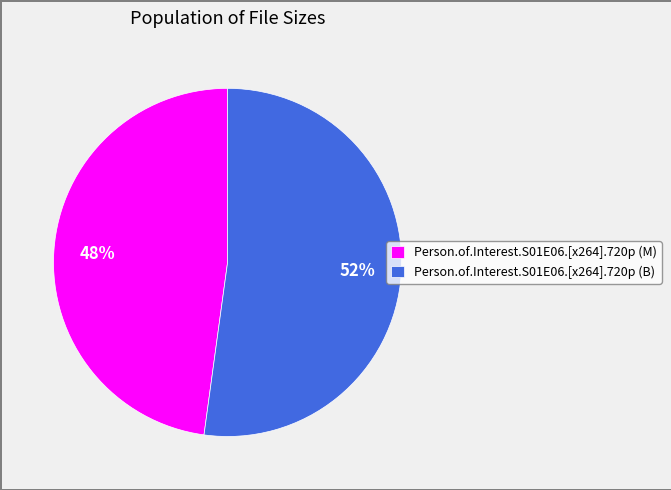

Does Person.of.Interest.S01E06.[x264].720p (B) represent more than half of the total?

Yes